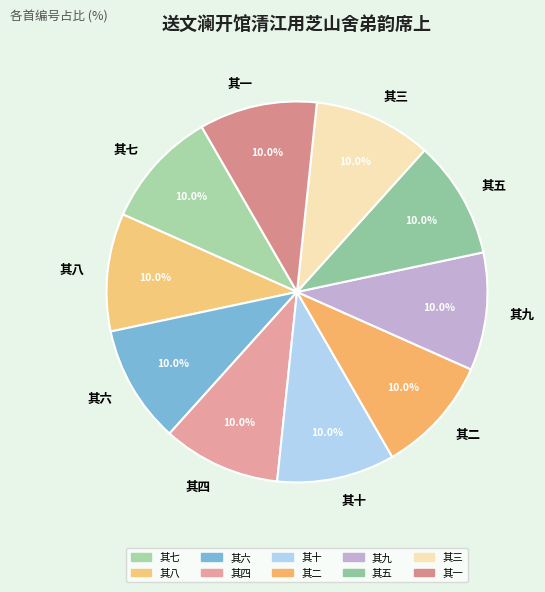

What percentage is the 其十 slice, to the nearest percent?

10%